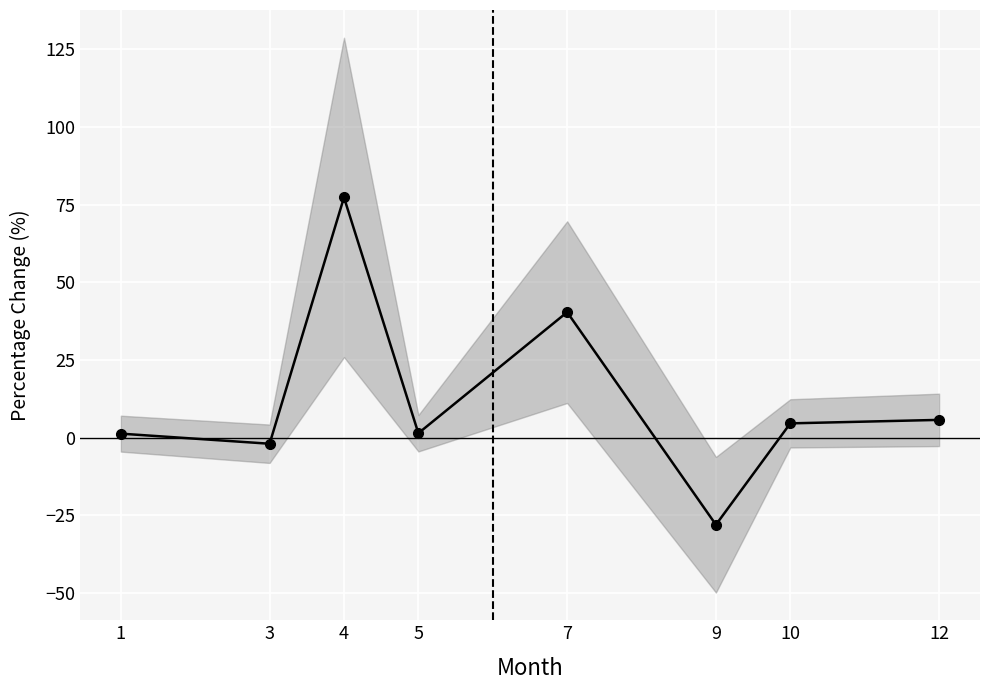

List the labels in order of value, smallest first.

9, 3, 1, 5, 10, 12, 7, 4